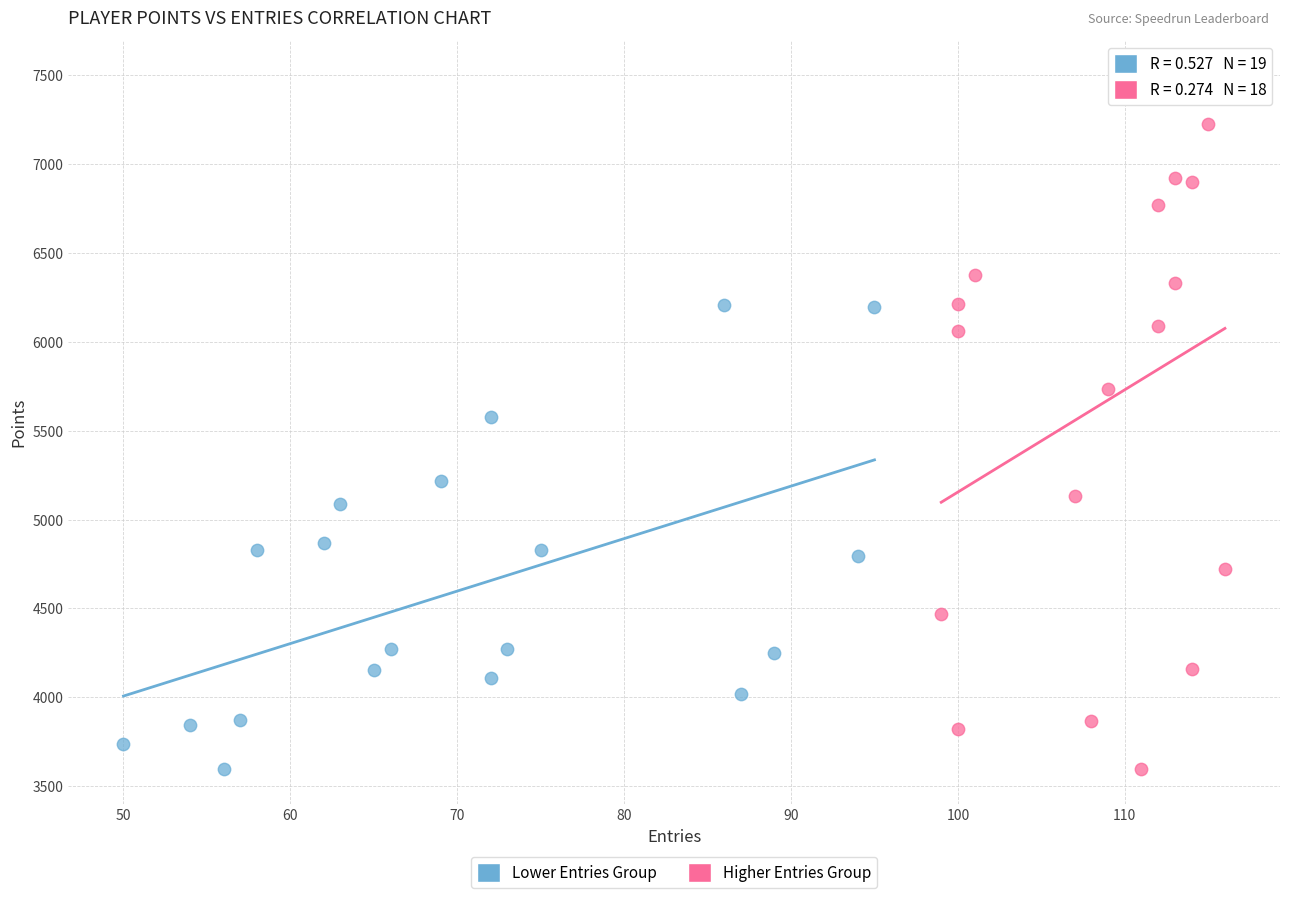

Which series has the largest Y range (max minus min)?

Higher Entries Group